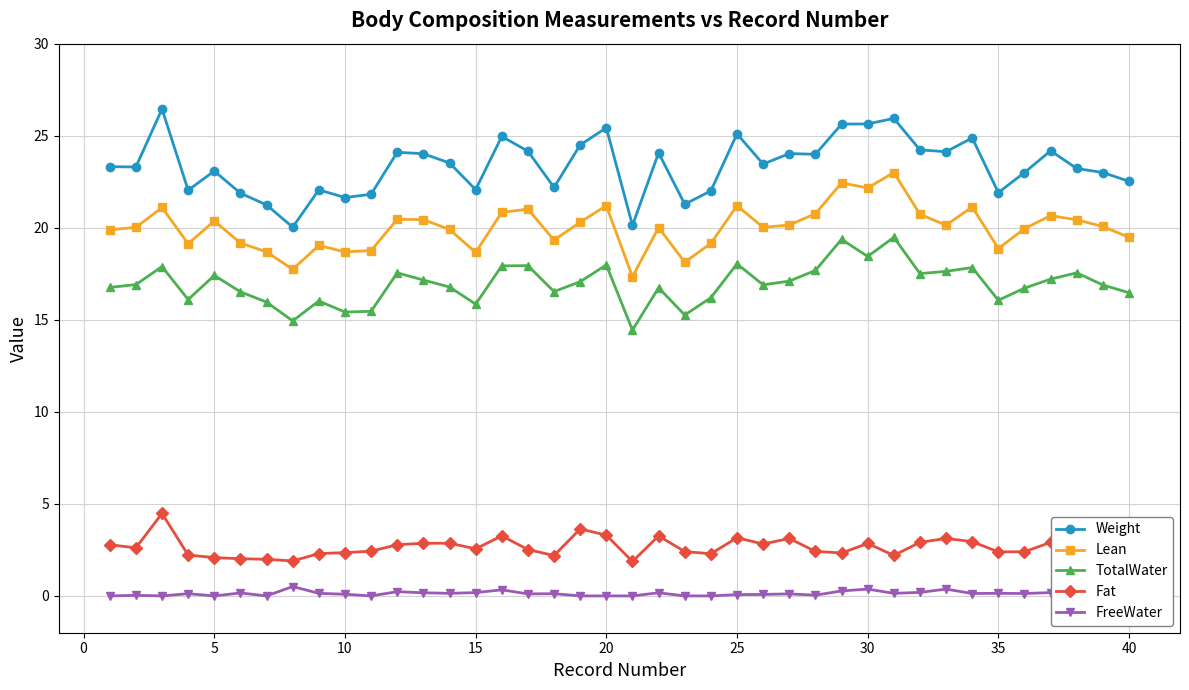

What is the difference between the maximum and minimum values in the Fat series?

2.6